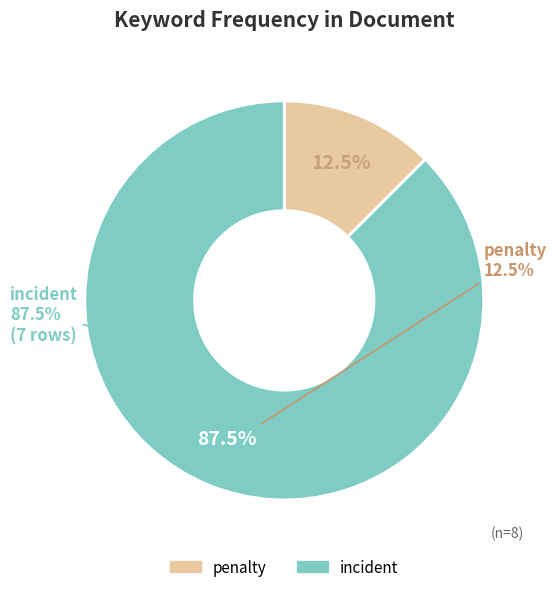

Do penalty and incident together represent more than half of the pie?

Yes